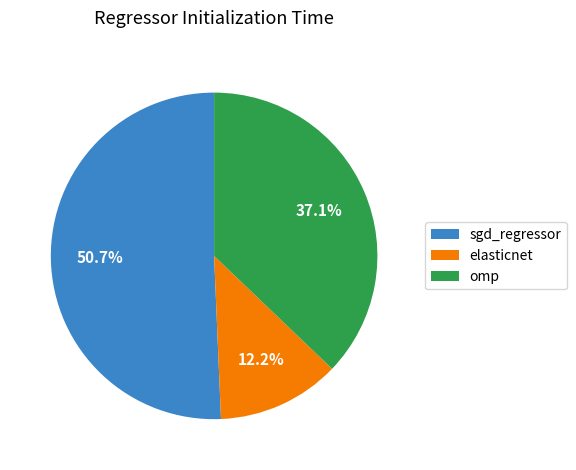

Does sgd_regressor represent more than half of the total?

Yes